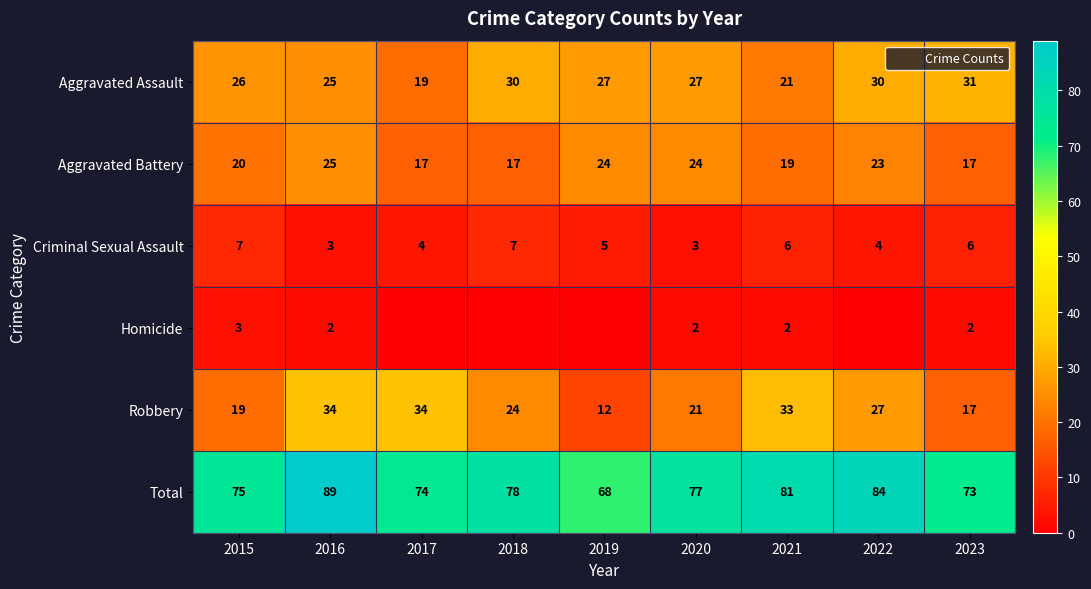

What is the sum of all Aggravated Assault values?

236